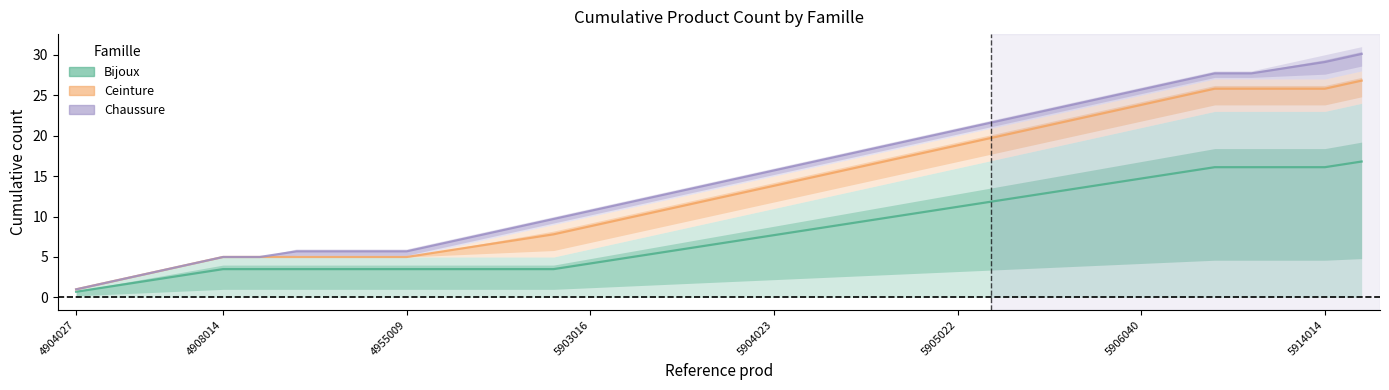

Does the chart have visible grid lines?

No